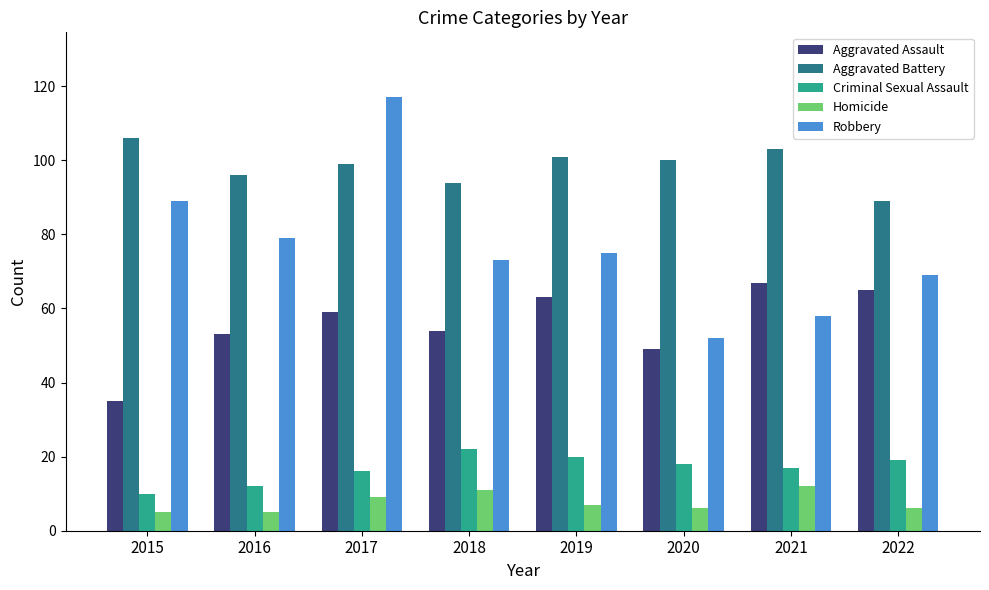

What value does the Homicide series have at 2019?

7